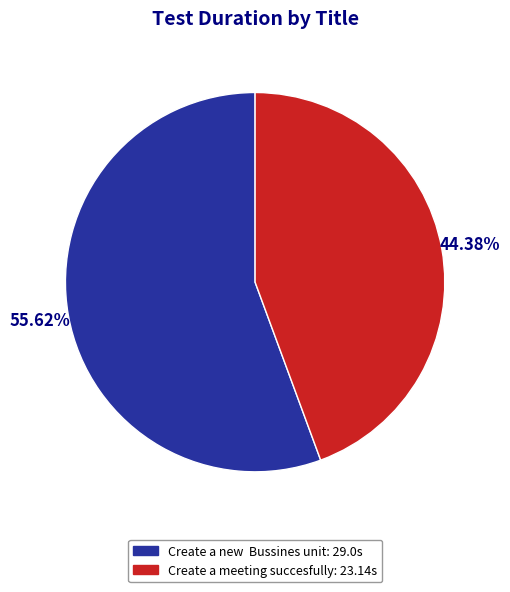

How many slices are in this pie chart?

2